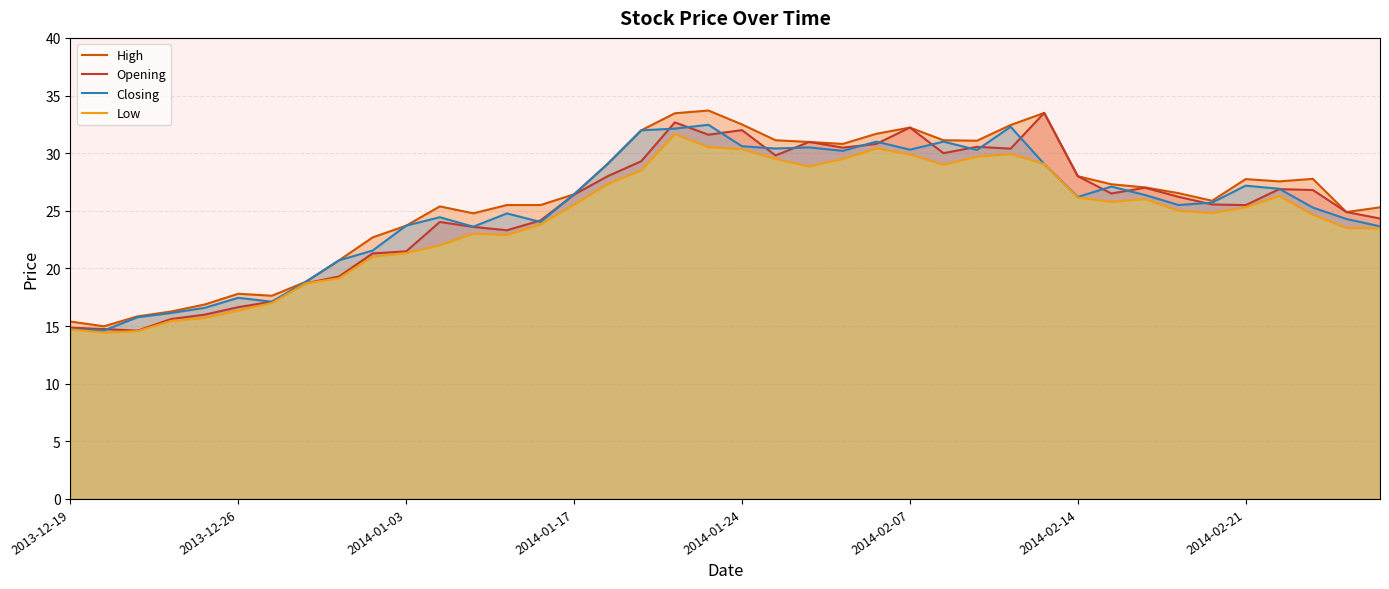

The Closing series shows 41.5 at 2014-02-14. True or false?

False